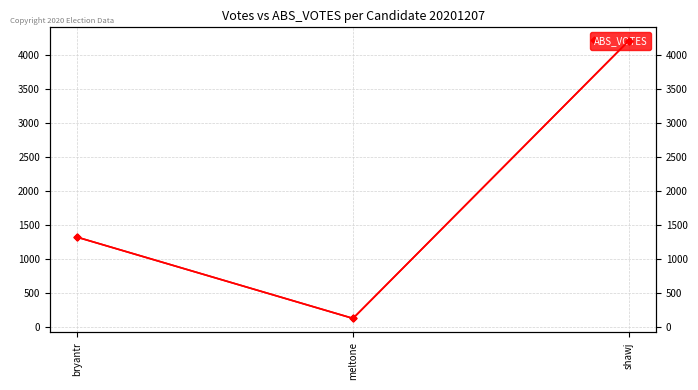

At which category does the chart reach its minimum across all series?

meltone